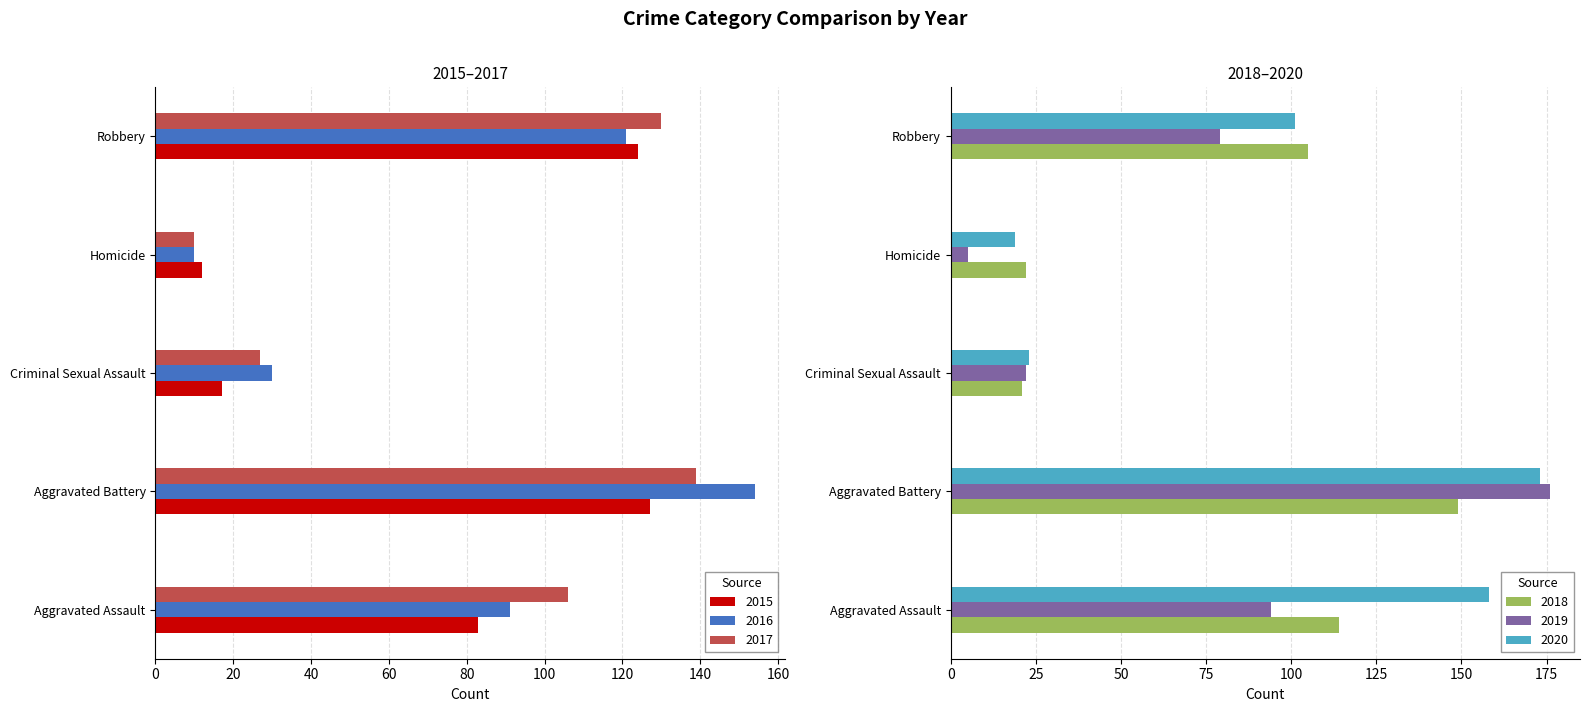

How many data points does each series have?

5